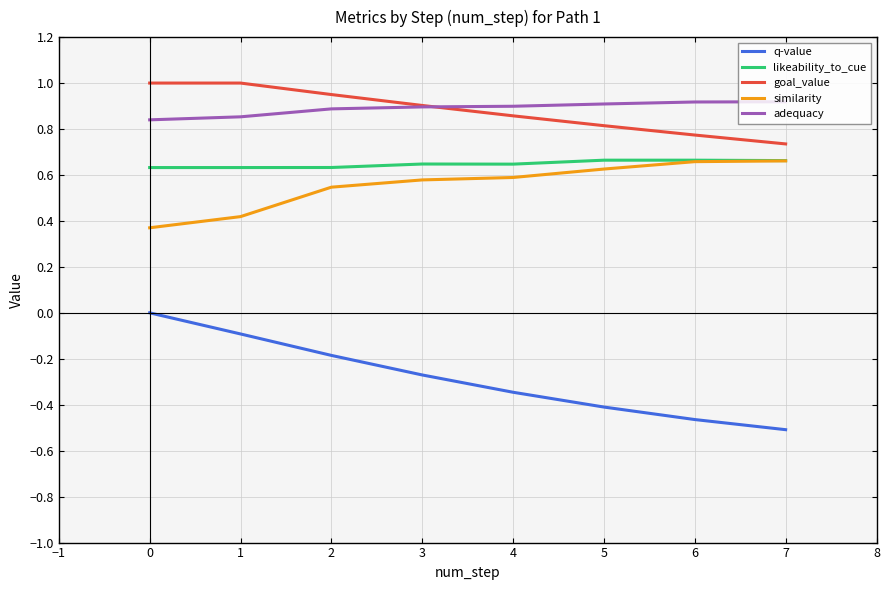

What is the difference between the second highest and minimum values in the goal_value series?

0.3